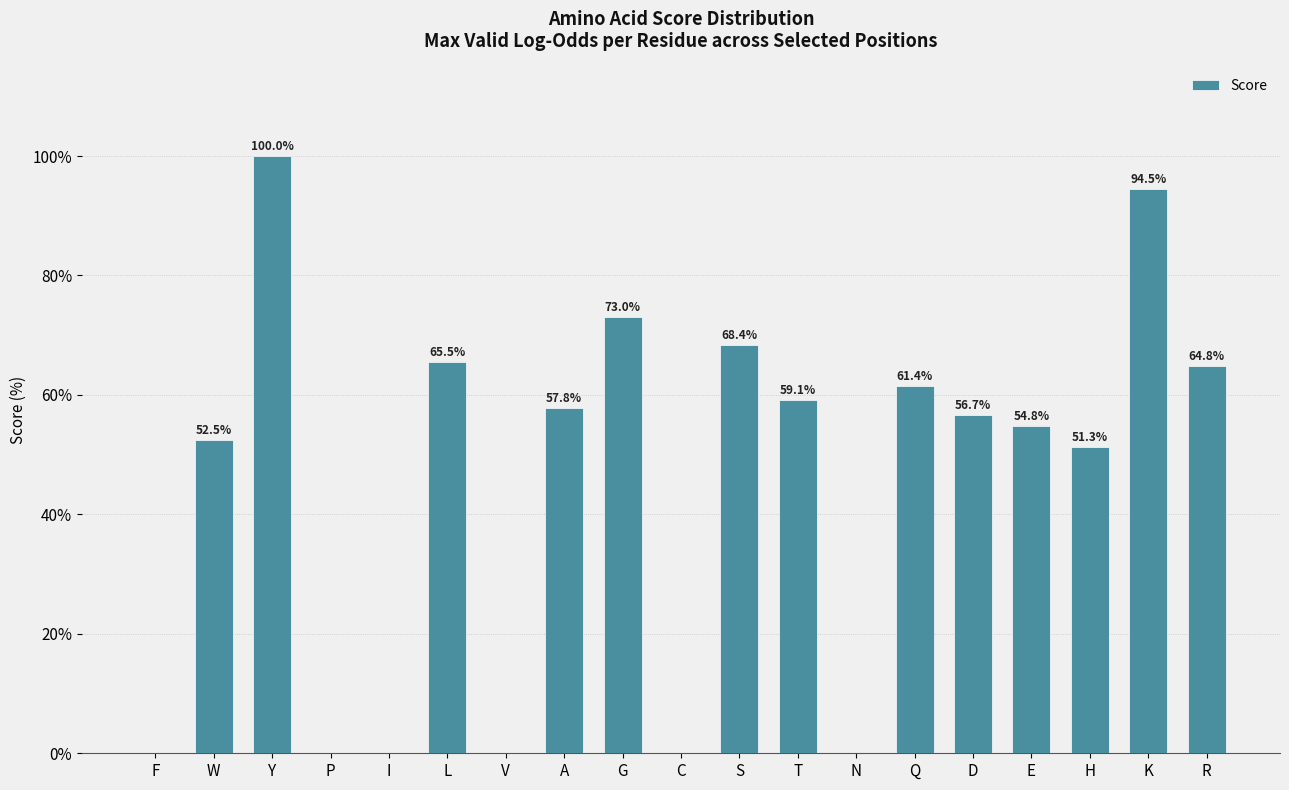

The chart shows a value of 64.8 at R. True or false?

True